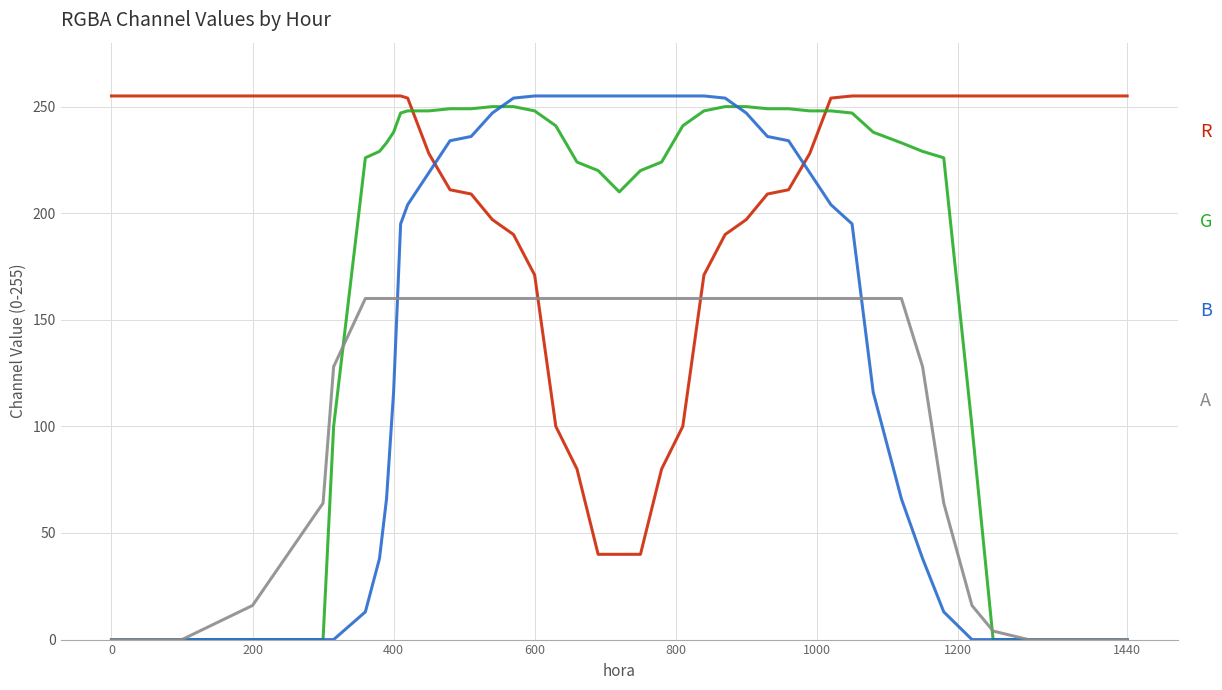

What is the greatest value displayed?

255